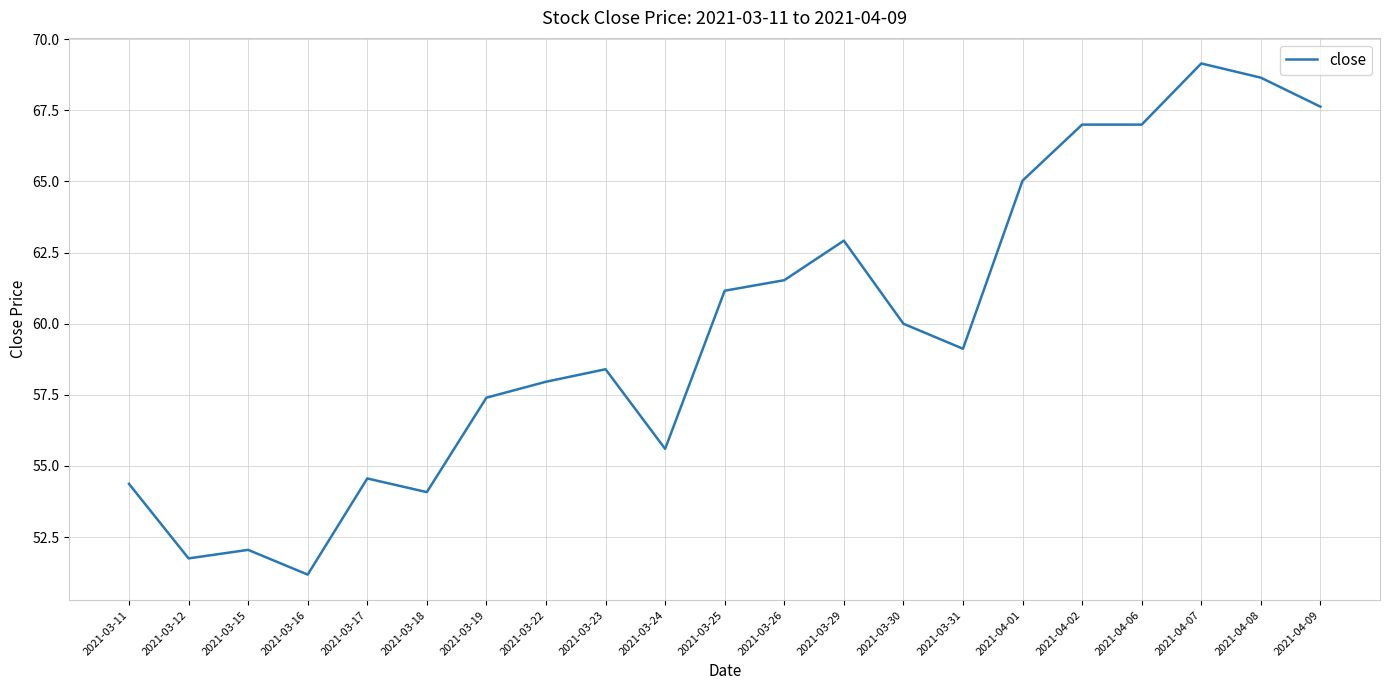

What position from the right is 2021-04-02?

5